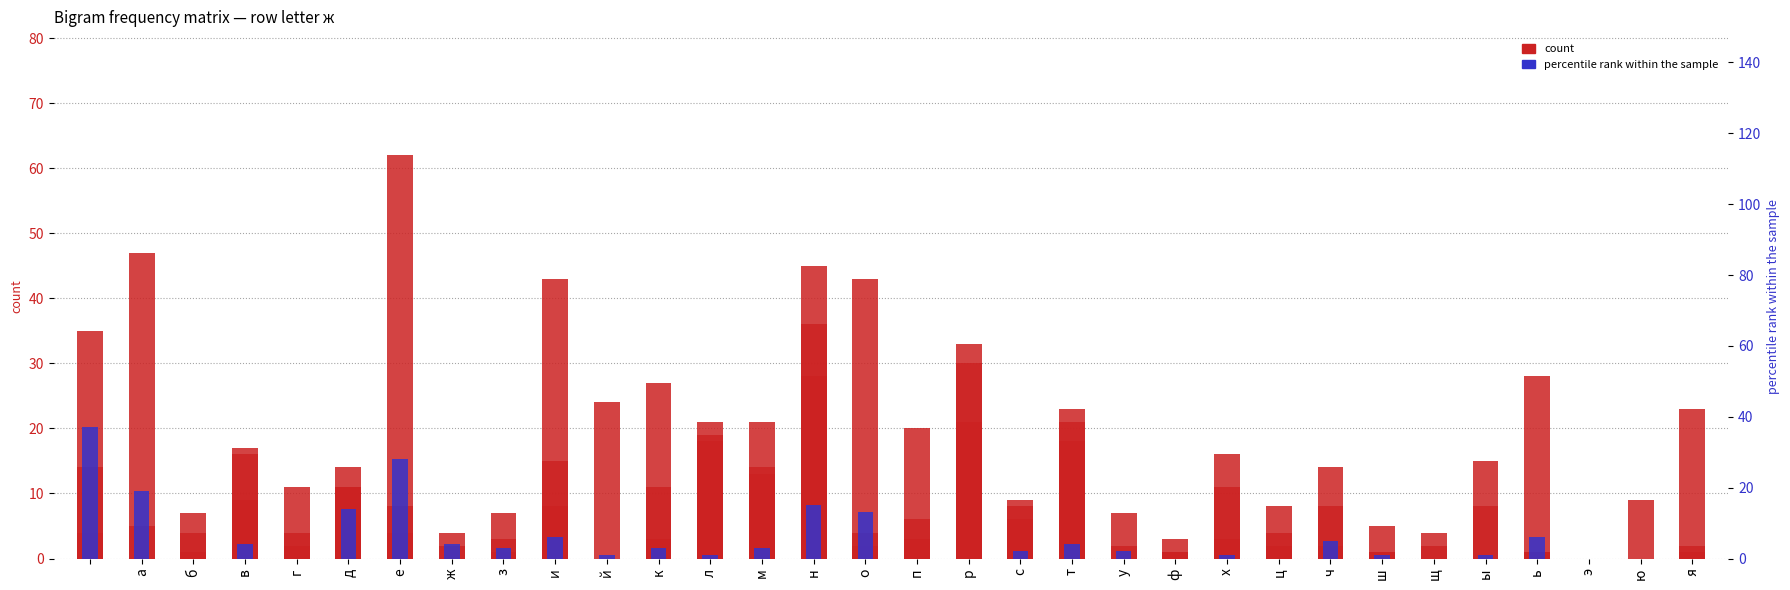

How many values in the н series are below 2?

15